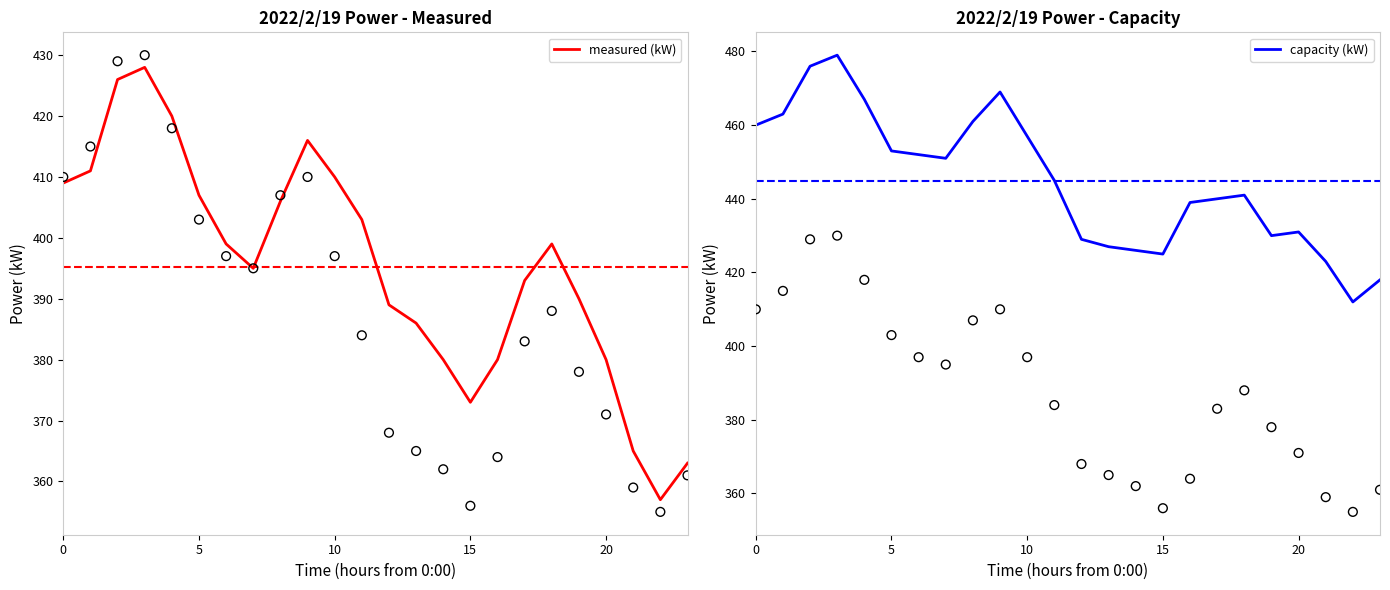

The value of measured (kW) at 0 is 560. True or false?

False